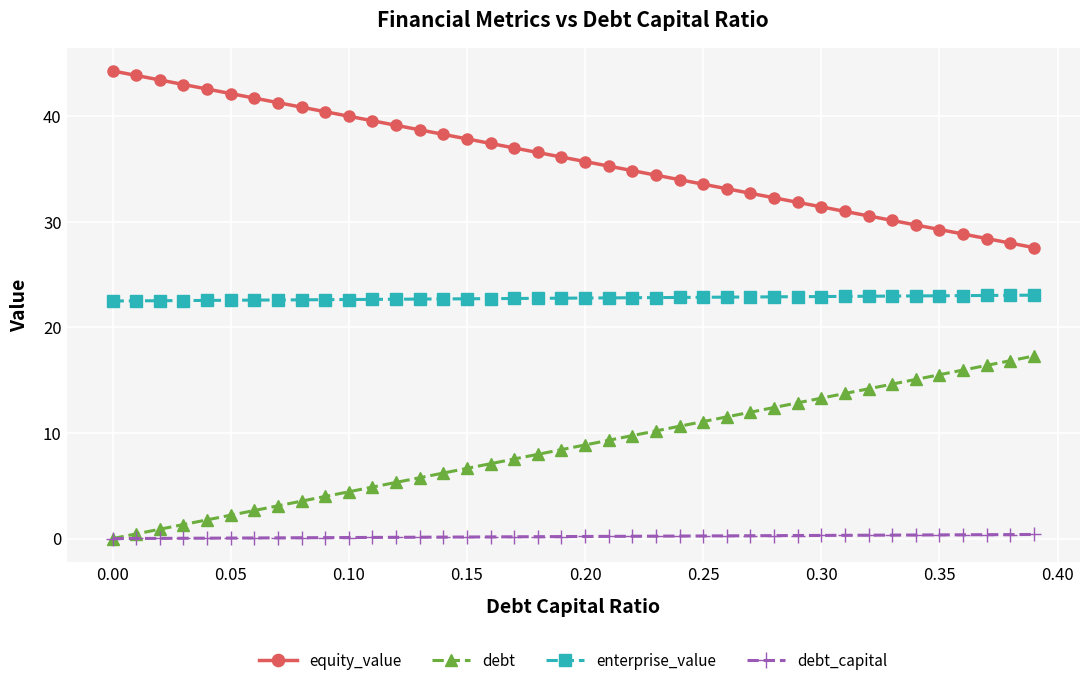

True or false: debt_capital and enterprise_value cross at least once.

False